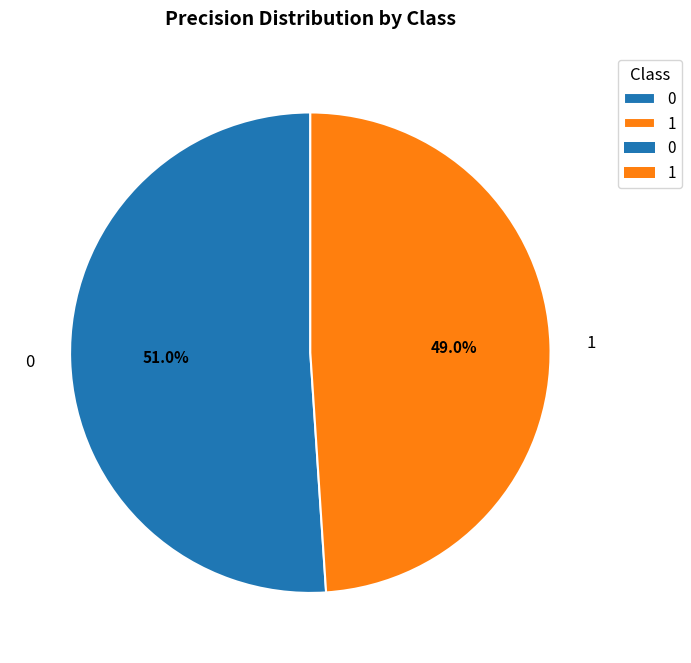

What is the total percentage of 0 and 1?

100.0%